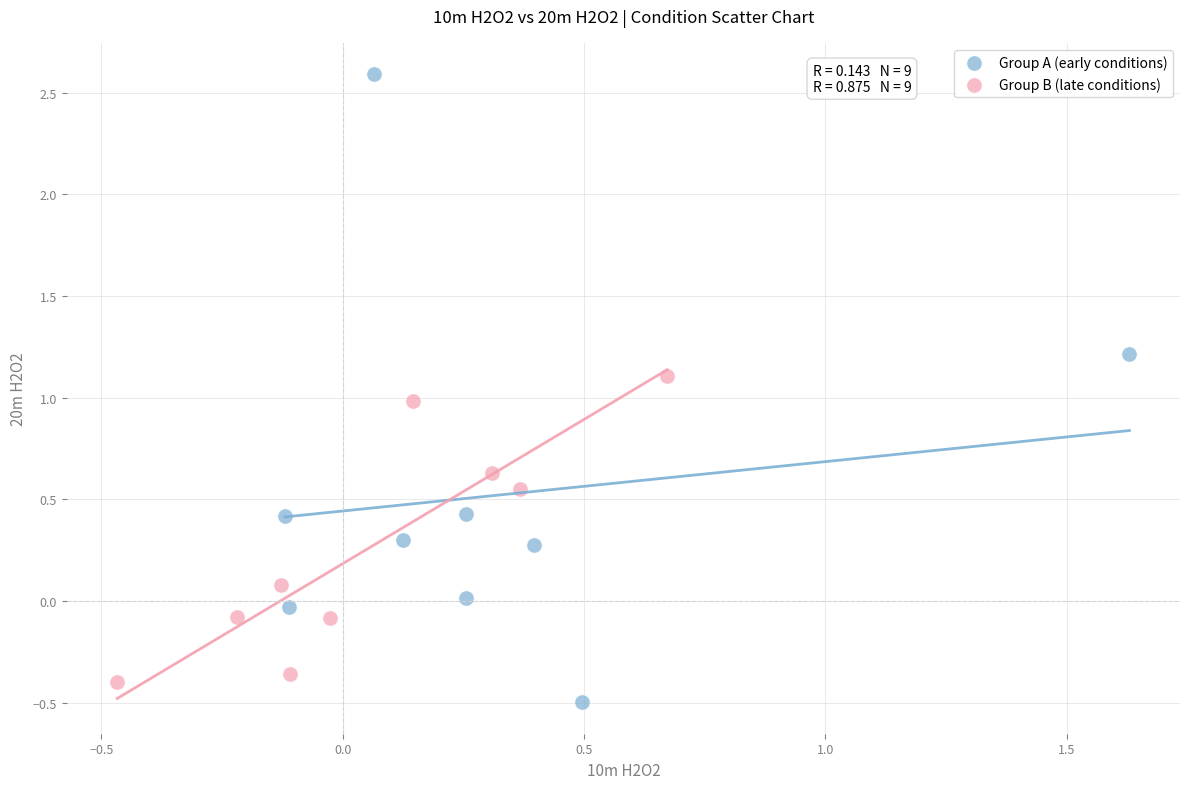

What are all the series names shown in the legend?

Group A (early conditions), Group B (late conditions)